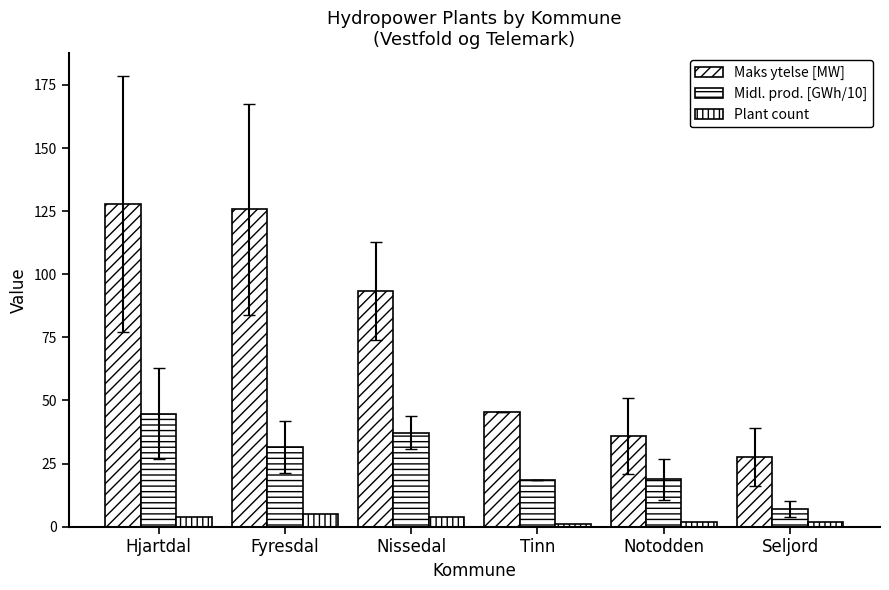

Which series has the largest range (max minus min)?

Maks ytelse [MW]